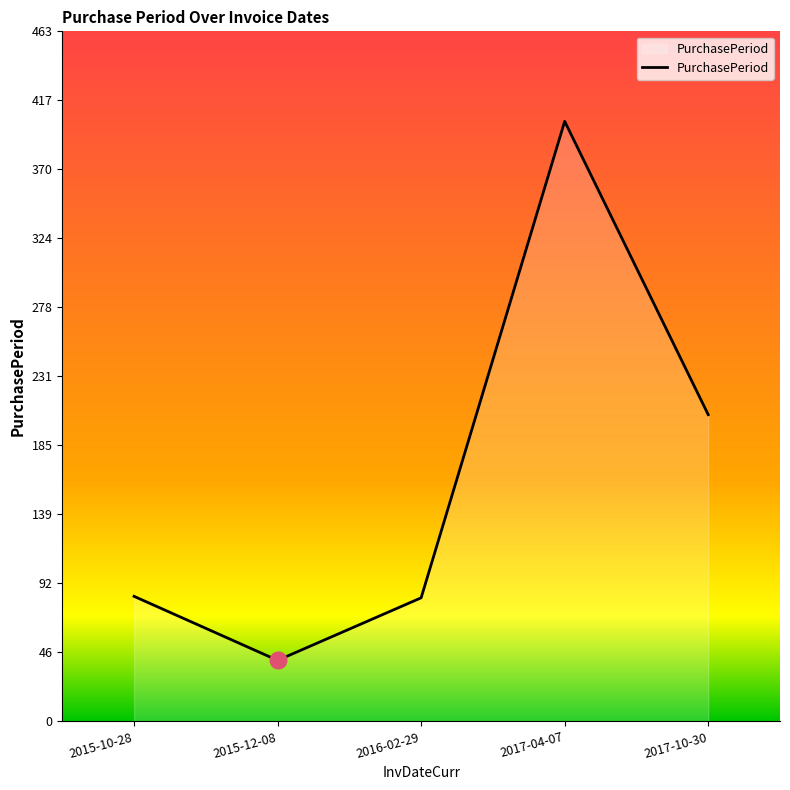

At which label is the value closest to 222?

2017-10-30